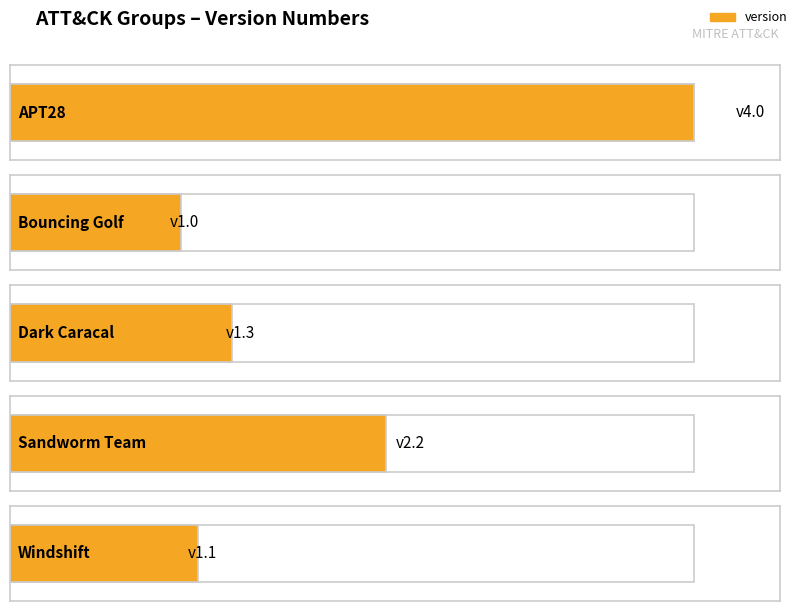

The value at Dark Caracal is 0.8. True or false?

False